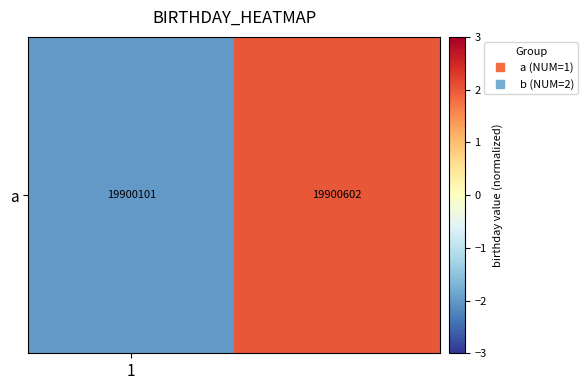

What is the smallest value displayed?

-2